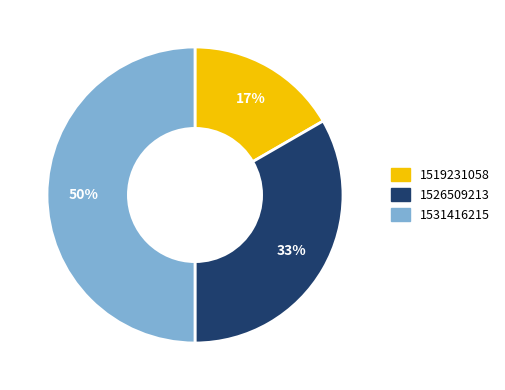

The 1526509213 slice represents 33% of the pie. True or false?

True